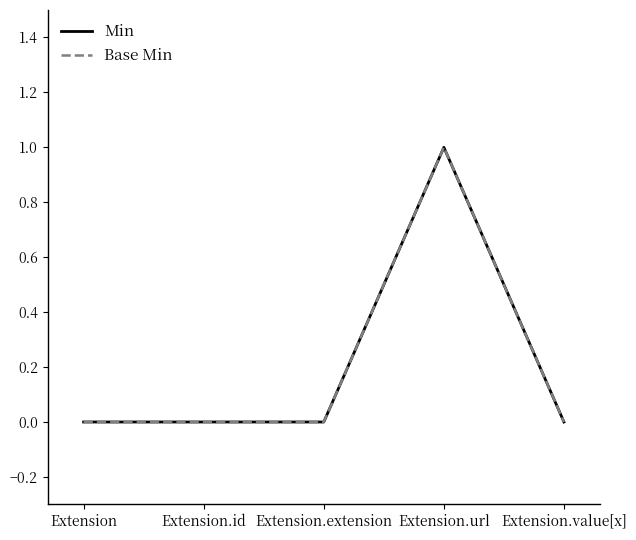

Is this an area chart (filled region under the line)?

No